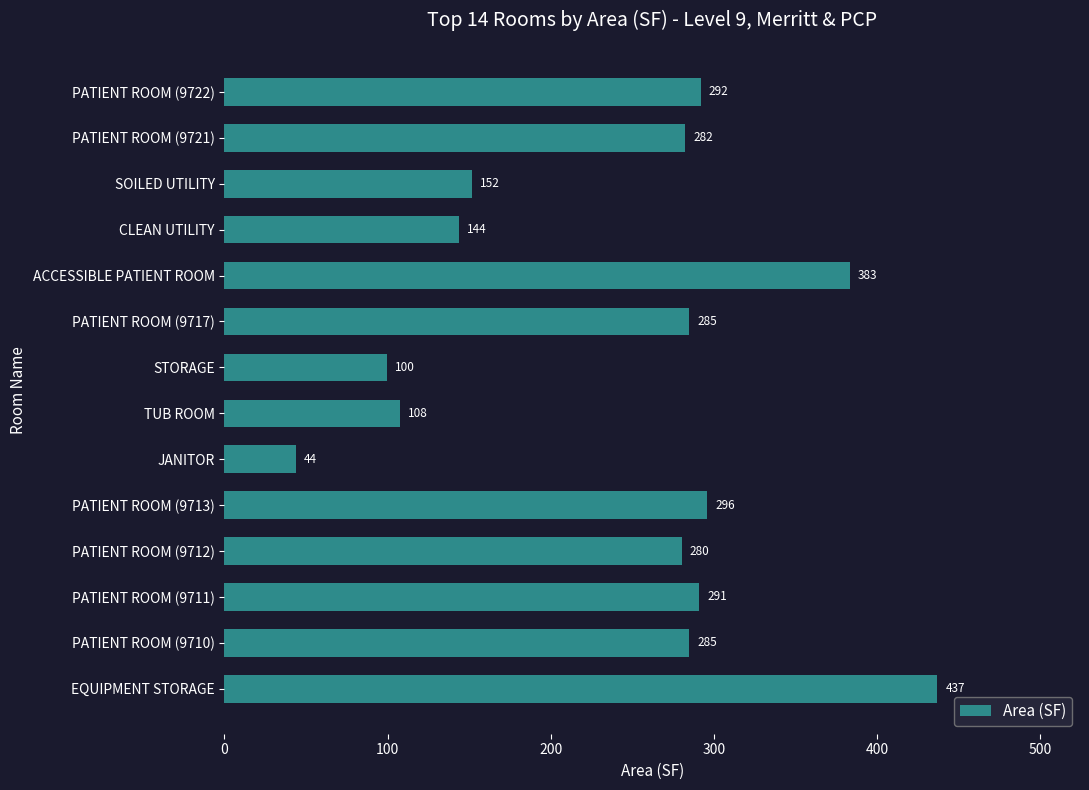

What is the approximate value at PATIENT ROOM (9717)?

284.8